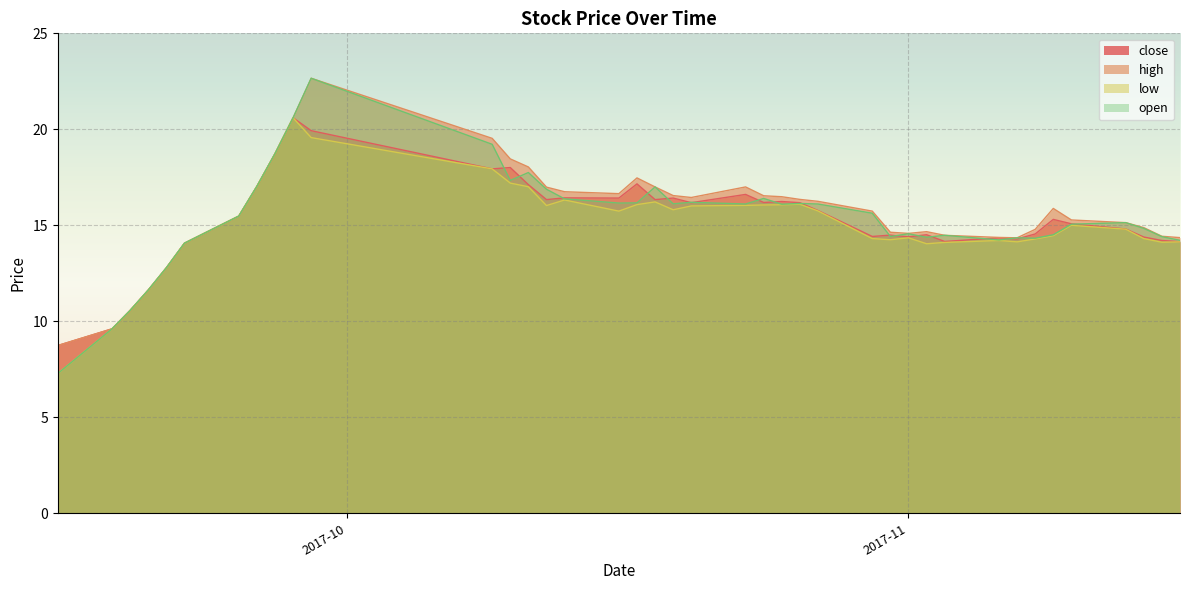

What is the minimum value shown in the chart?

7.3